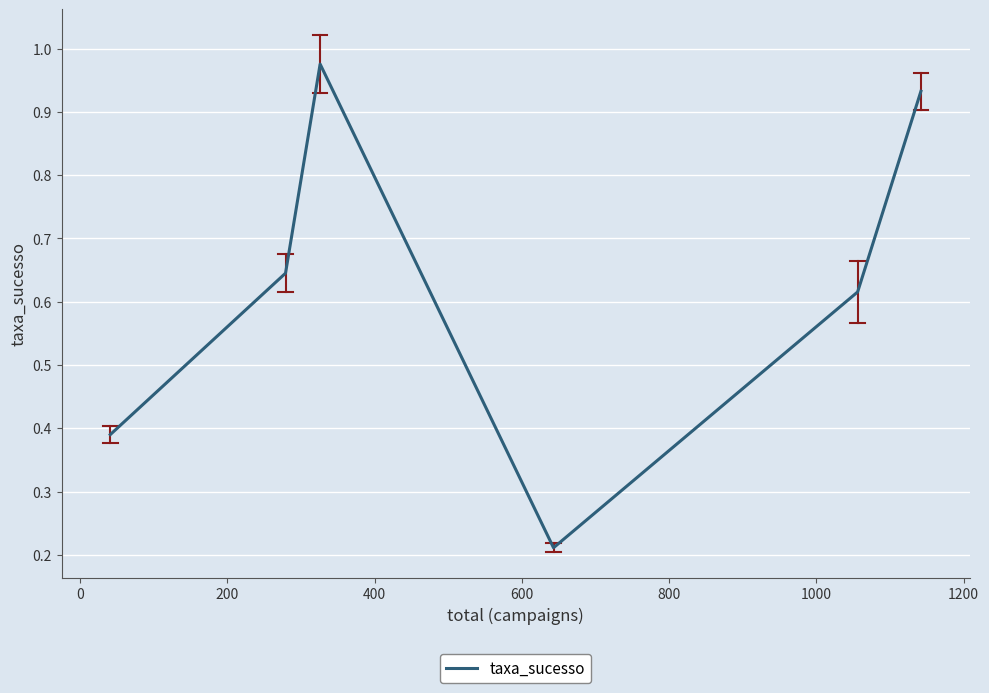

What is the difference between the second highest and minimum values?

0.7